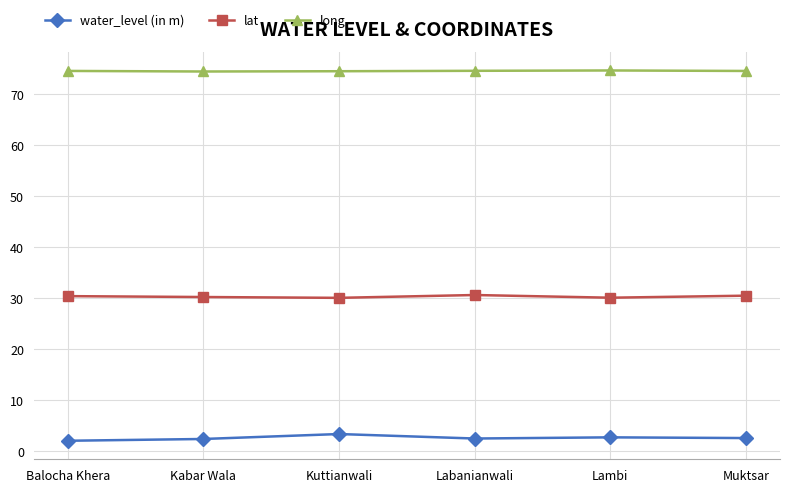

Does the chart have visible grid lines?

Yes